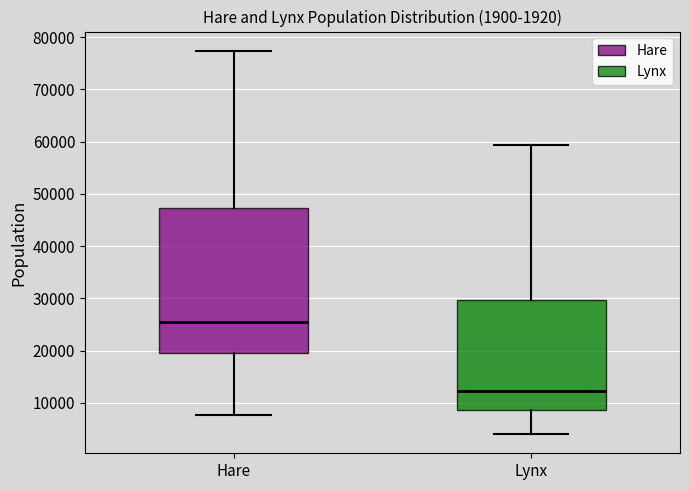

Comparing the boxes themselves (not the whiskers), which one is the tallest?

Hare